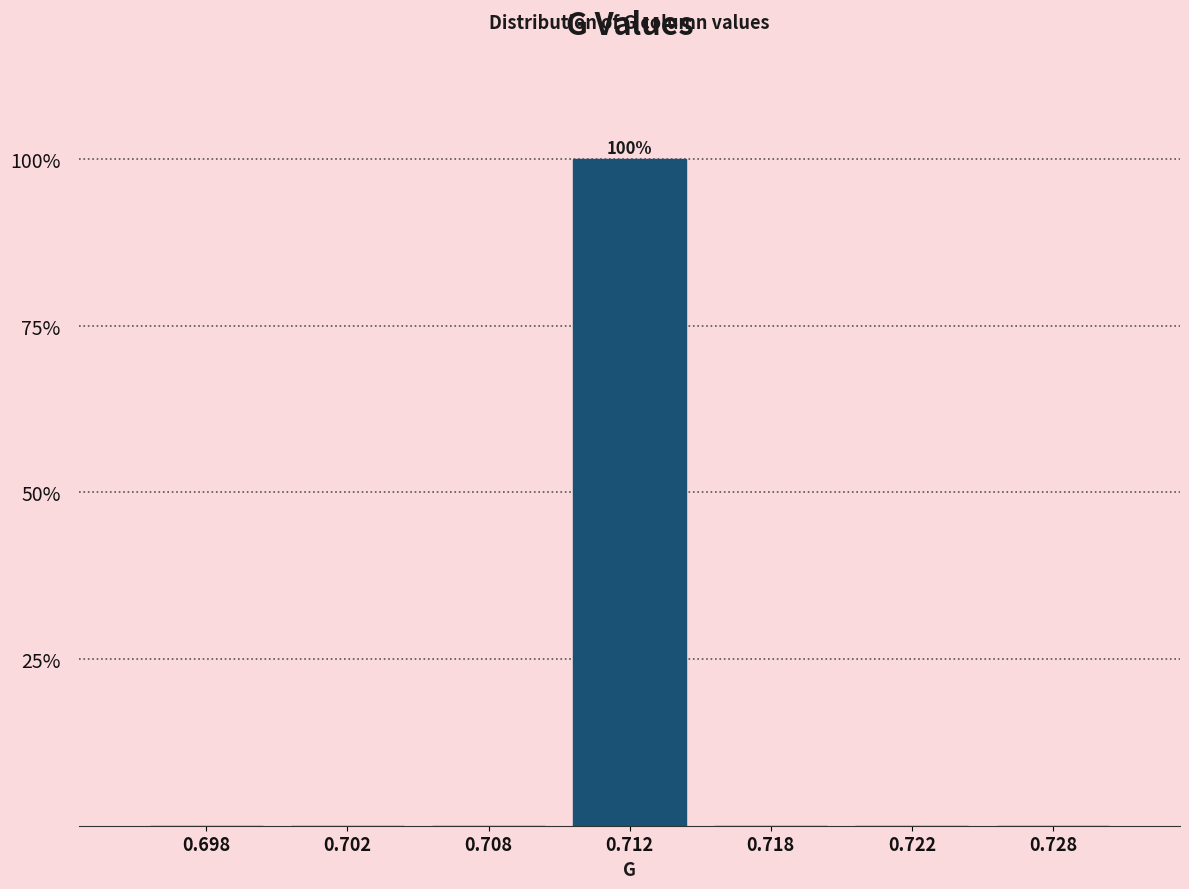

Reading left to right, extract all data points from this chart.

0.698=0	0.702=0	0.708=0	0.712=100	0.718=0	0.722=0	0.728=0